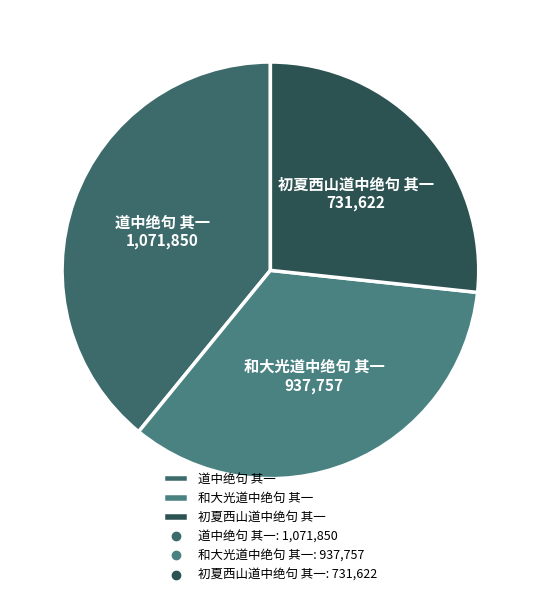

What is the largest slice in the pie chart?

道中绝句 其一